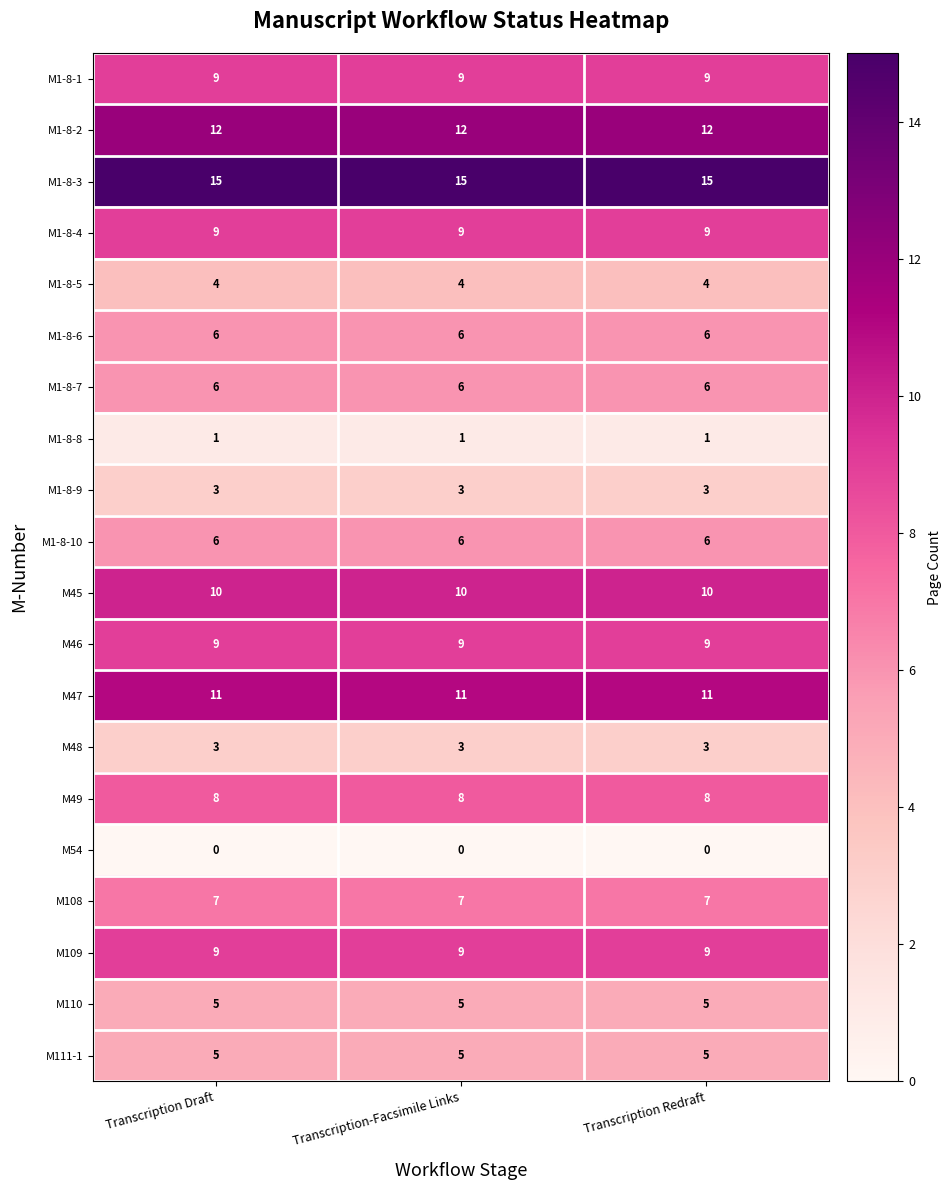

What is the sum of all M1-8-10 values?

18